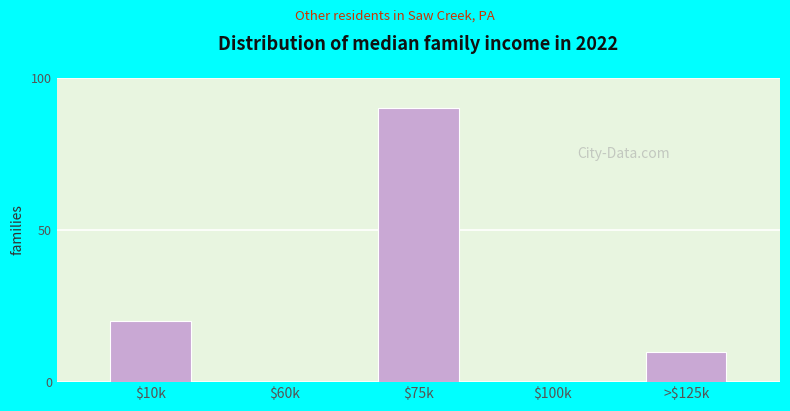

True or false: the data shows 0 at $100k.

True